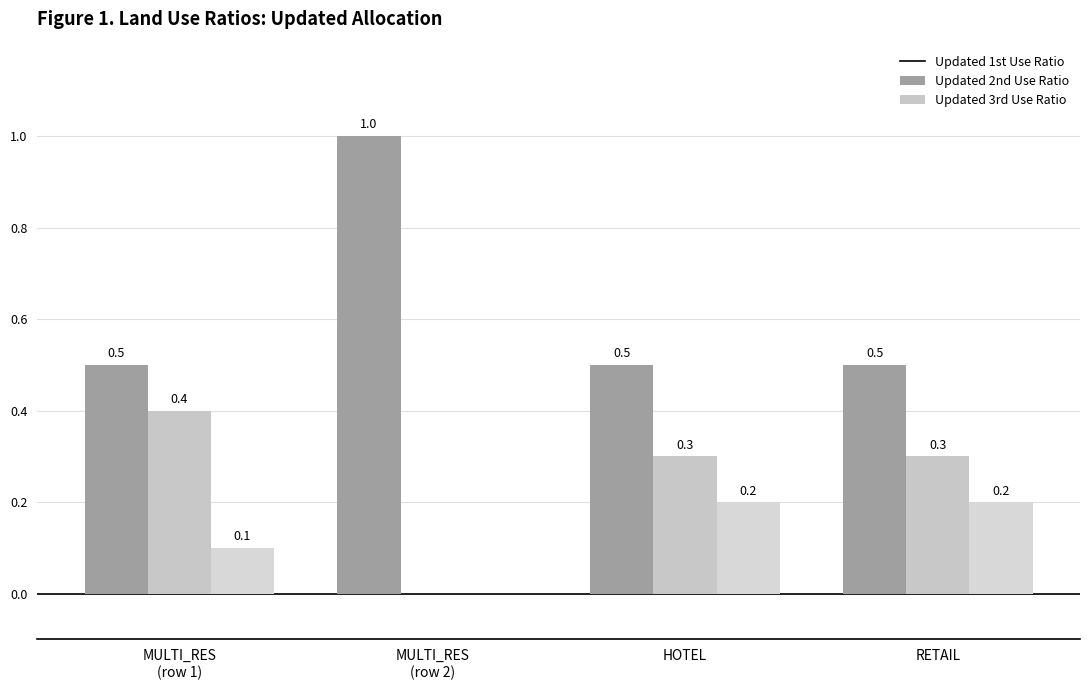

What is the label of the 3rd bar from the right?

MULTI_RES
(row 2)